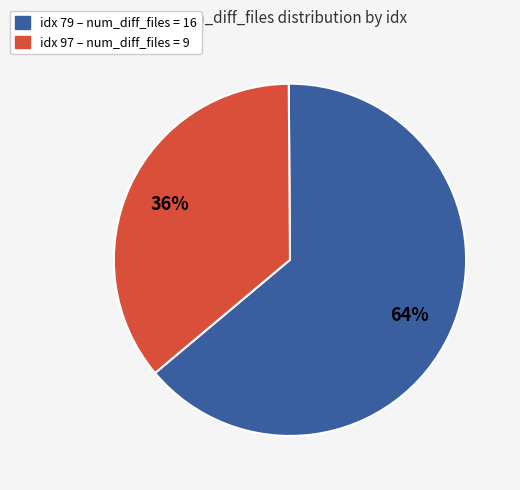

How many slices are in this pie chart?

2